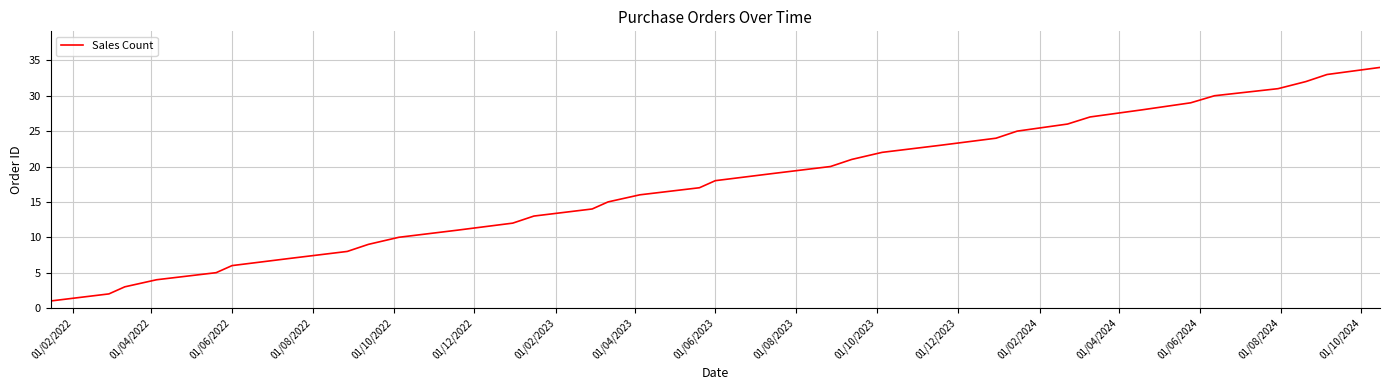

What is the greatest value displayed?

34